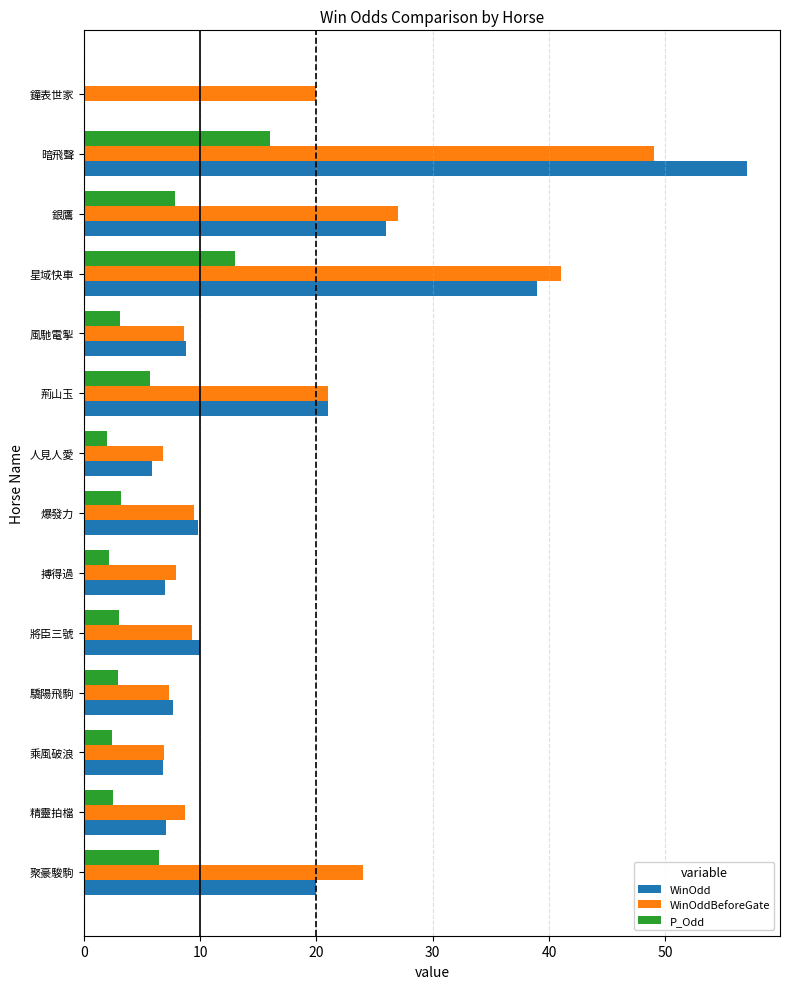

What is the sum of all WinOdd values?

226.1